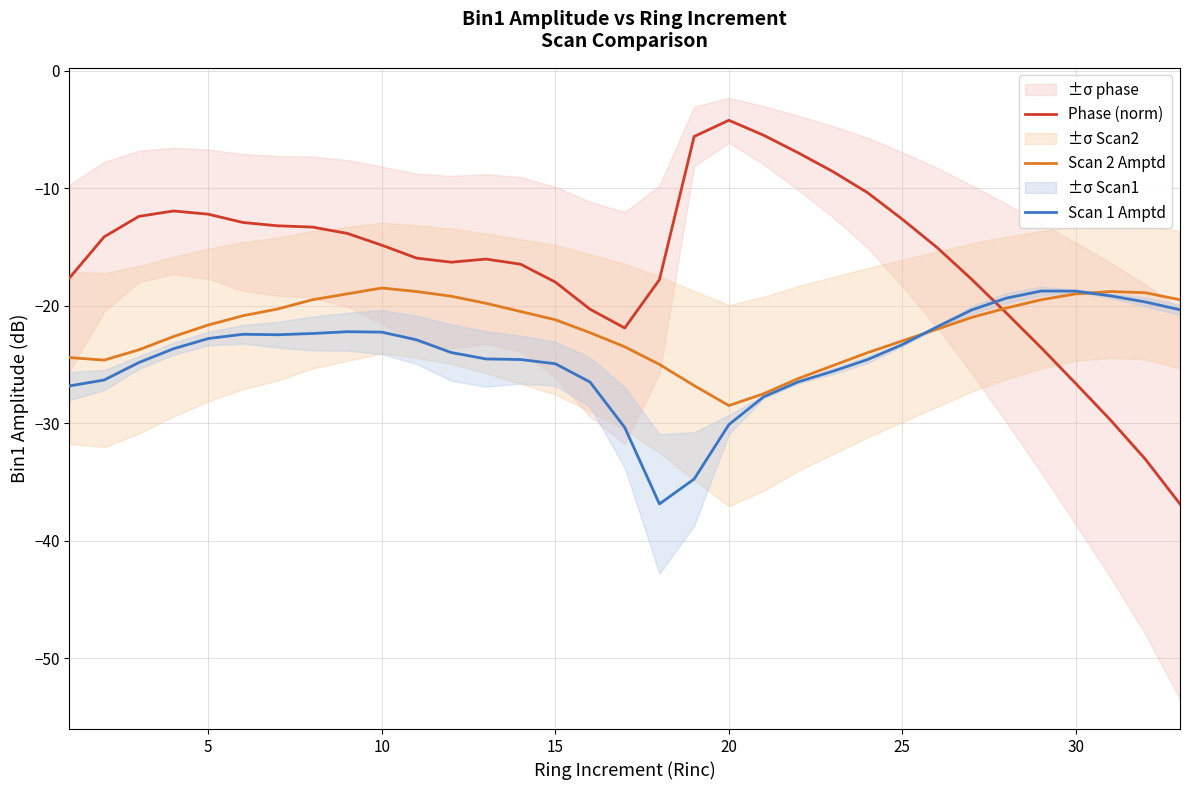

True or false: Scan 2 Amptd has a value of -28.5 at 20.

True